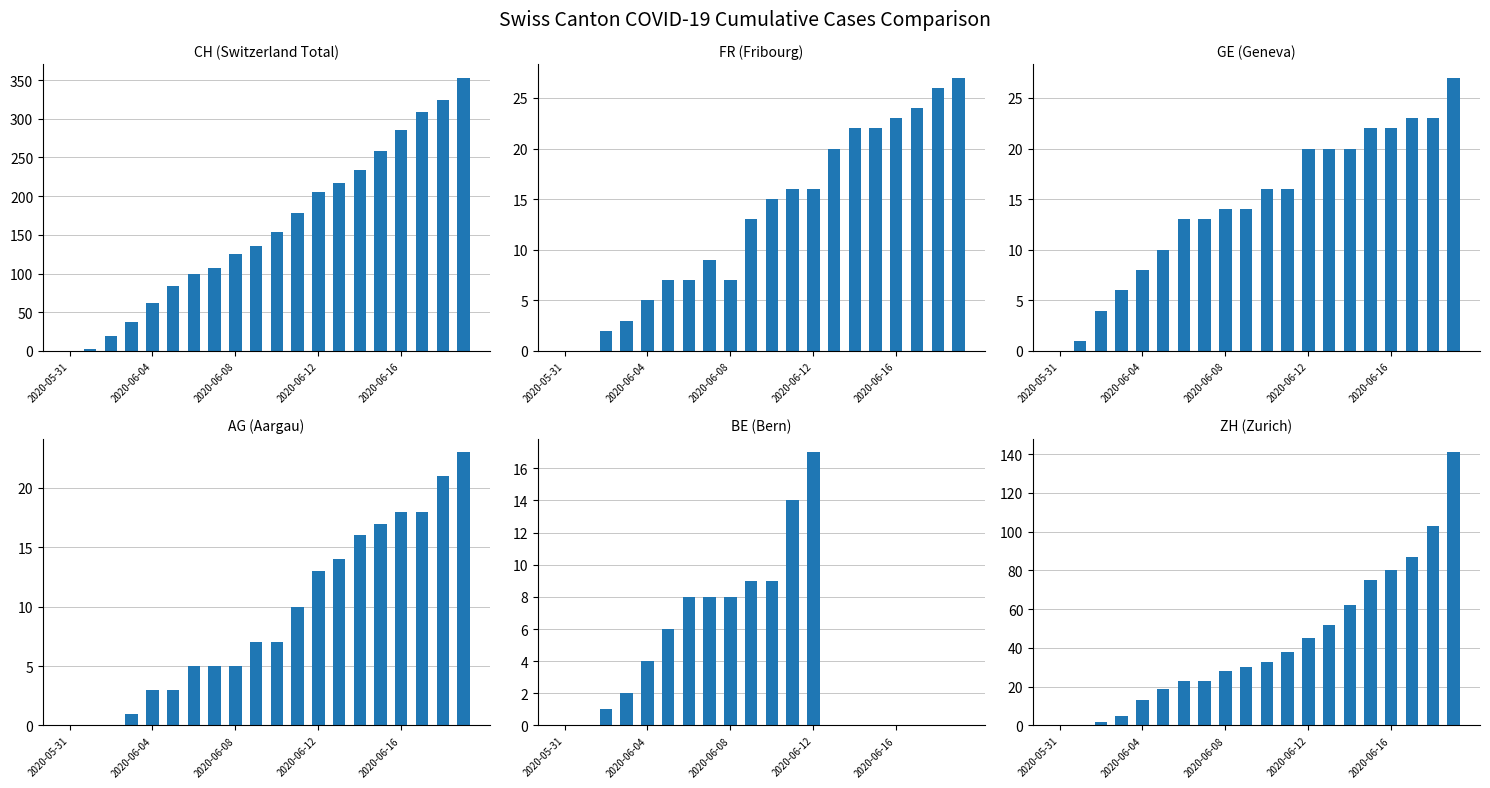

What position from the left is 18?

19